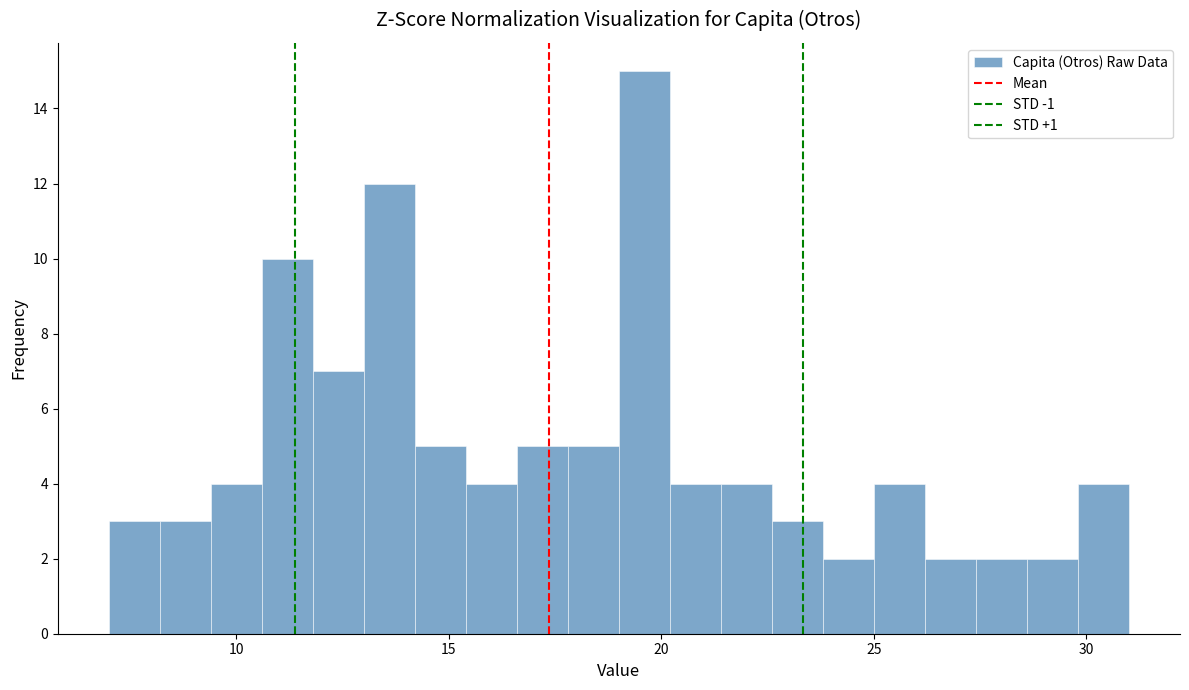

Read against the x-axis, roughly where is the centre of the tallest bar?

19.5